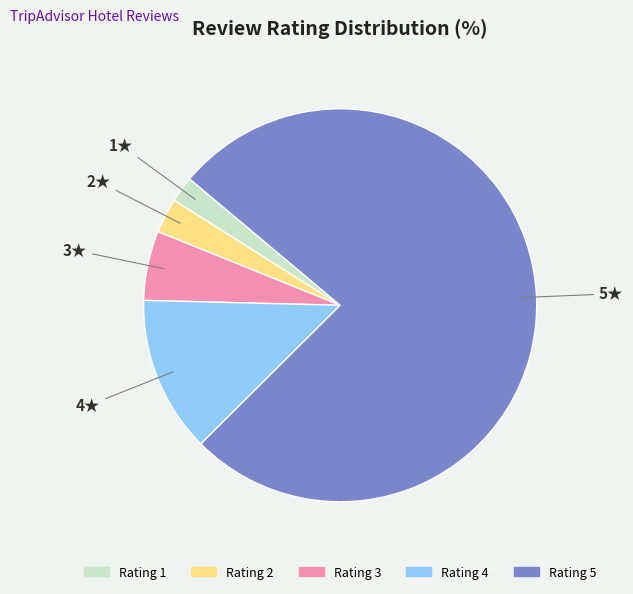

Is it true that Rating 4 is 3% of the pie?

False